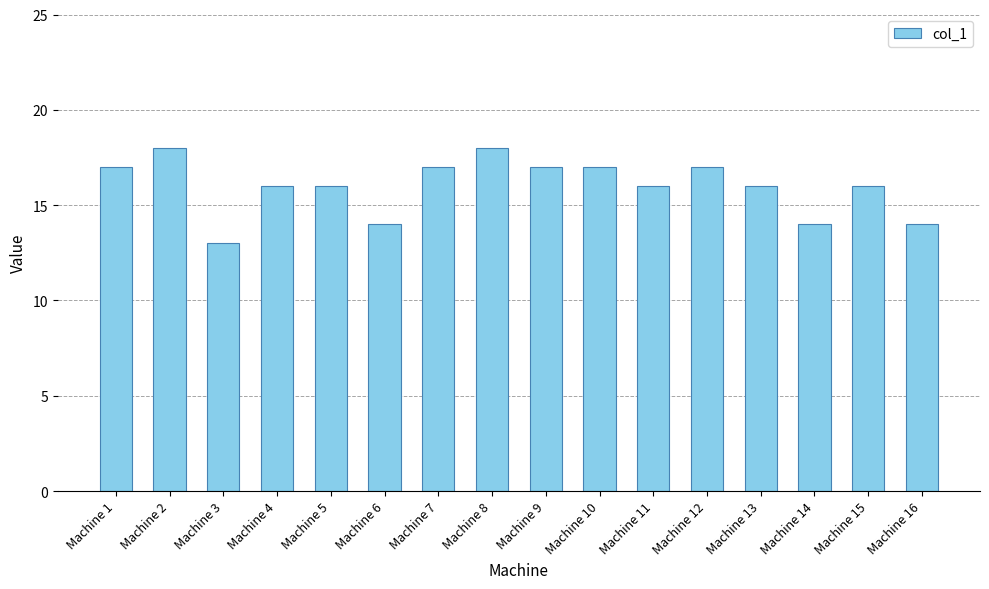

Does the chart contain any negative values?

No